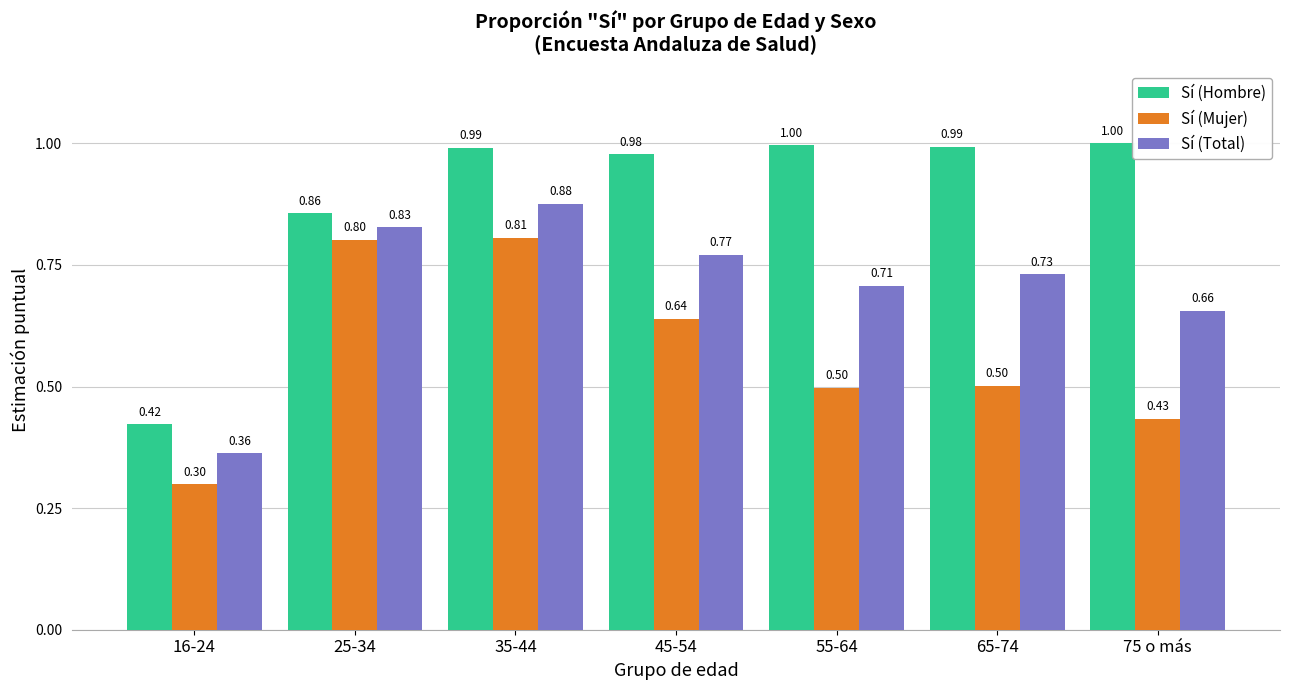

Which series has the widest spread of values?

Sí (Hombre)